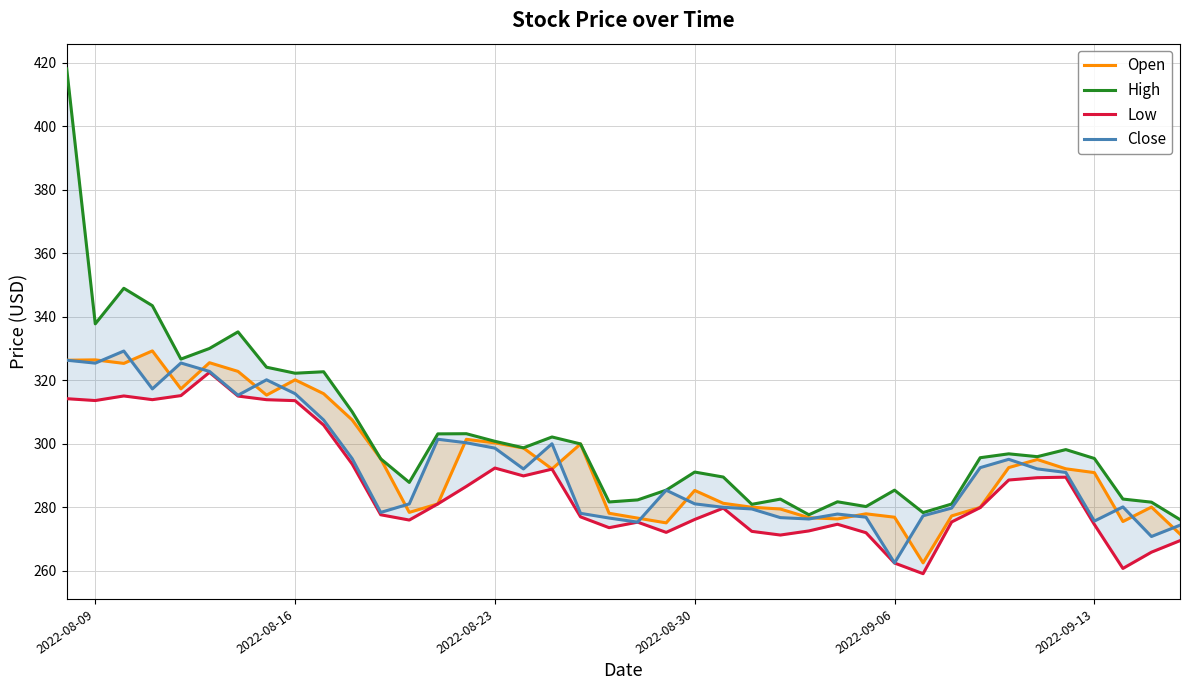

Which series has the largest range (max minus min)?

High